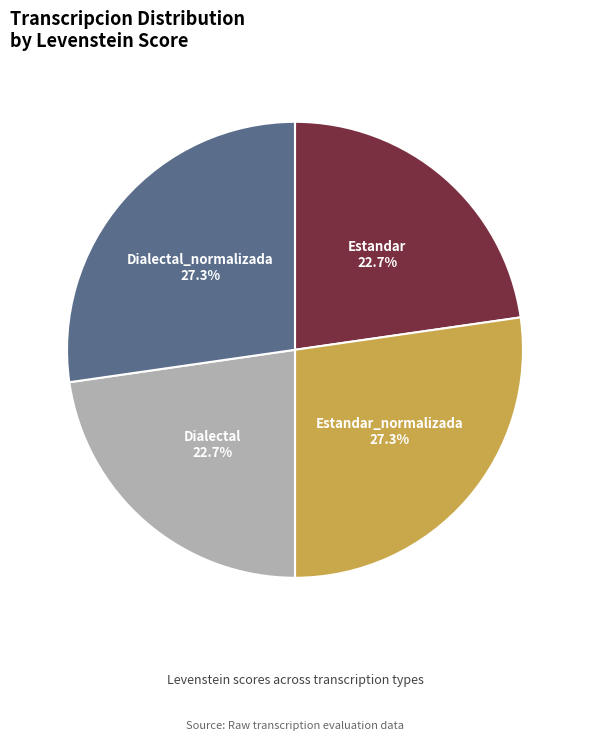

How many slices are in this pie chart?

4